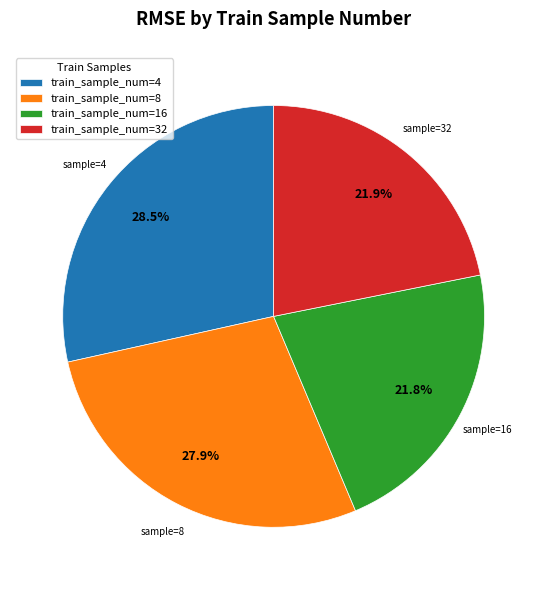

Which has a higher value, train_sample_num=4 or train_sample_num=8?

train_sample_num=4